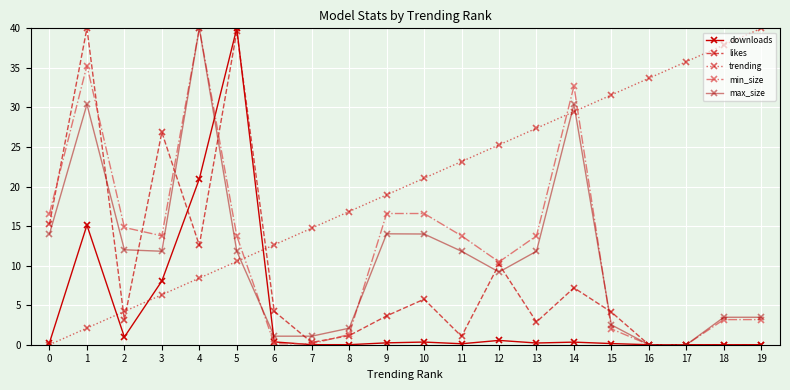

True or false: likes has more than 1 interior local peaks.

True